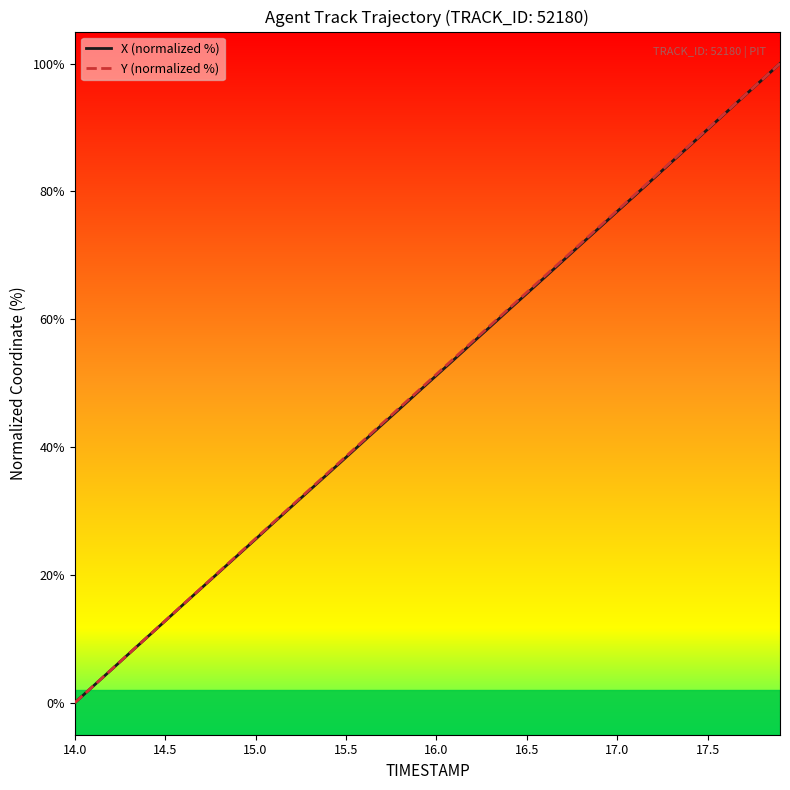

What is the highest value of the X (normalized %) series?

100.0